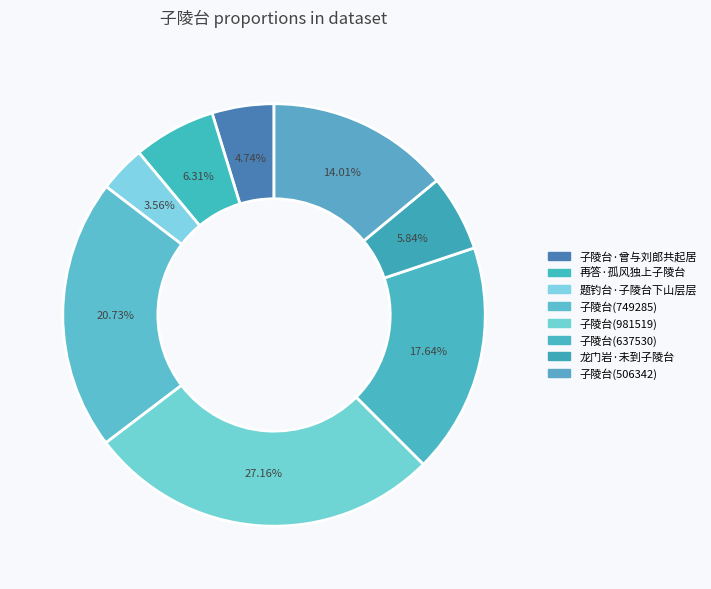

How many slices are in this pie chart?

8